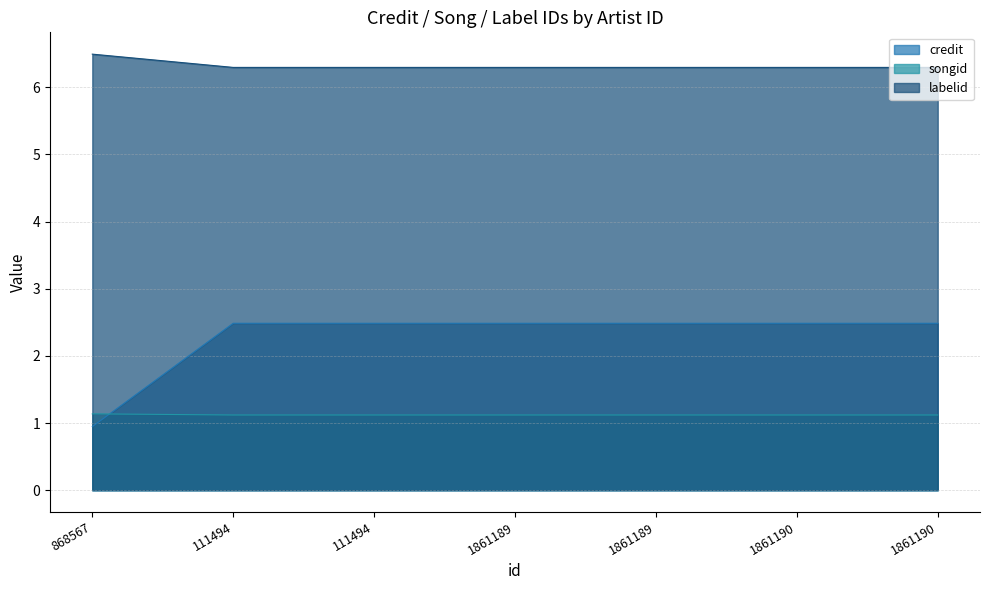

True or false: credit has more than 2 points higher than both neighbors.

False